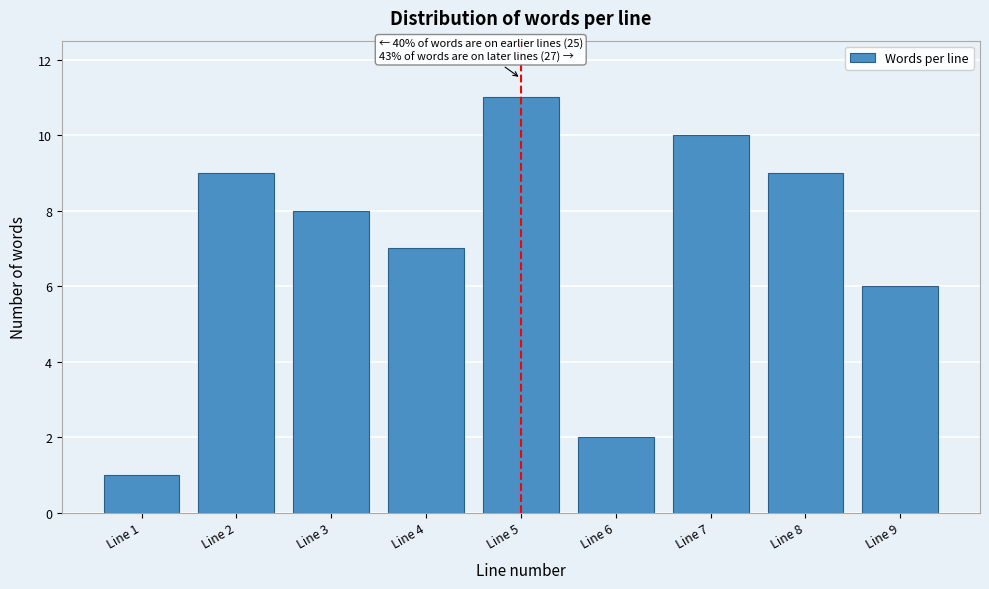

Reading left to right, what are all the values shown in this chart?

1	9	8	7	11	2	10	9	6